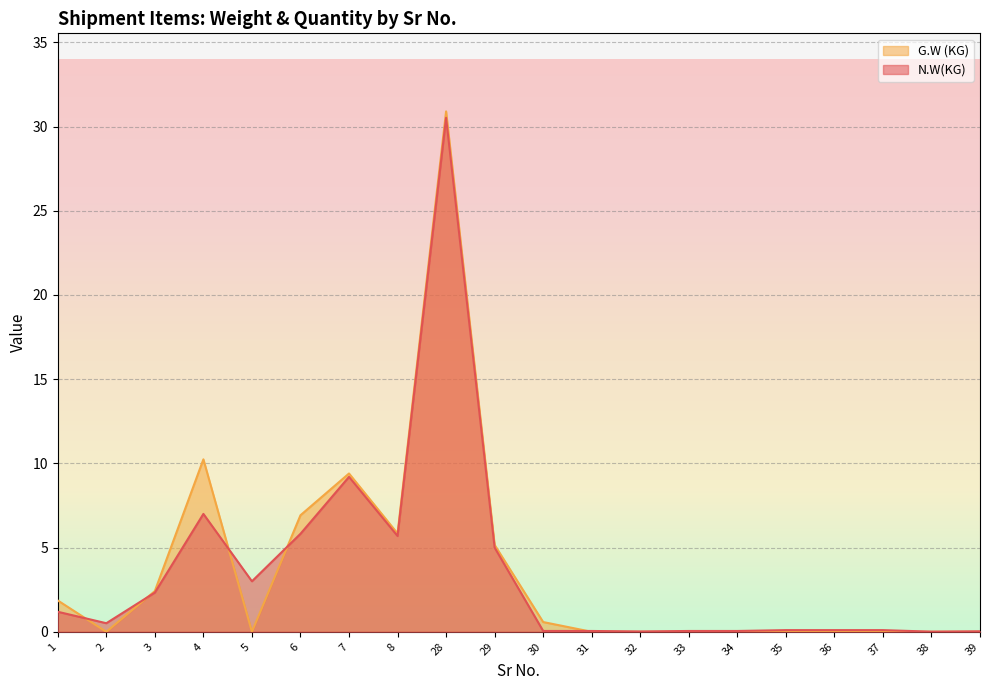

What is the greatest value displayed?

30.9